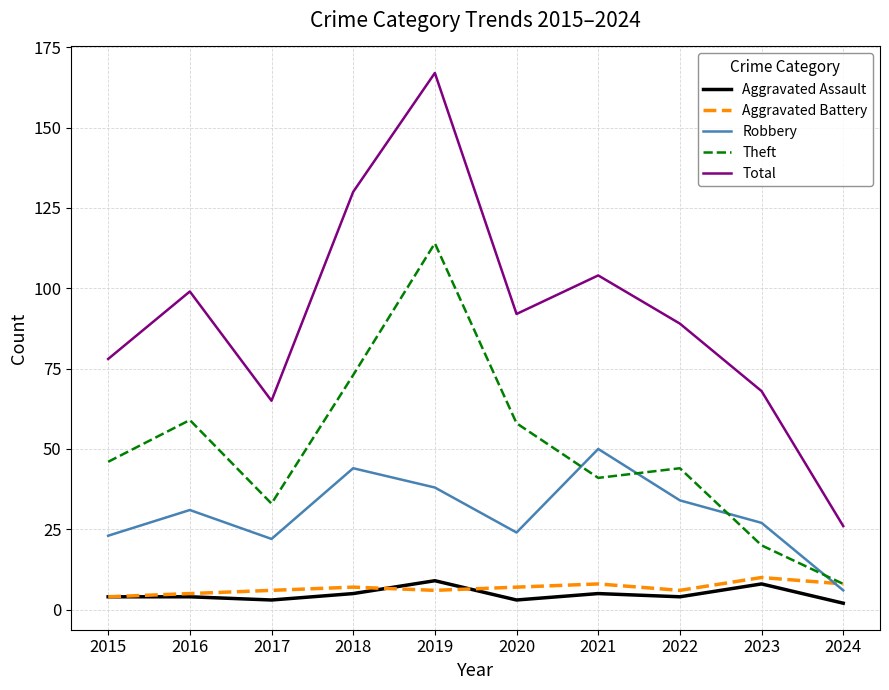

In Aggravated Assault, how many points are lower than both neighbors (excluding endpoints)?

3